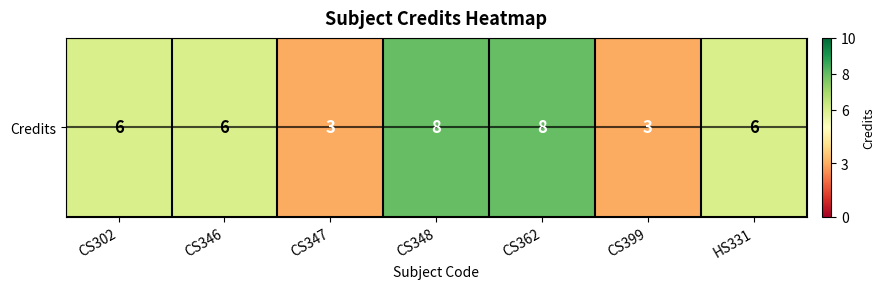

Which category has the lowest value across all series?

CS347